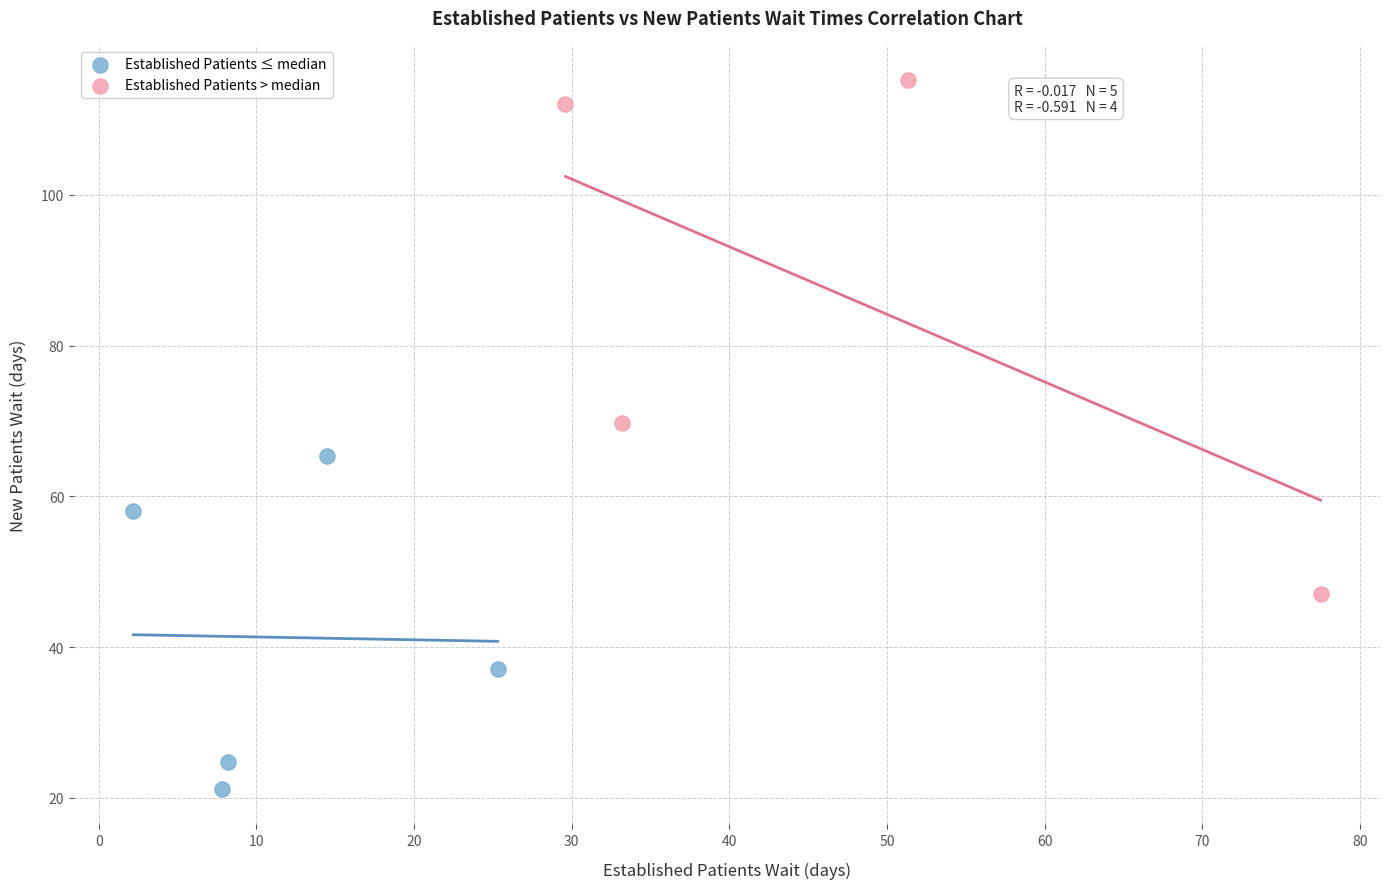

Which series has the widest spread of Y values?

Established Patients > median